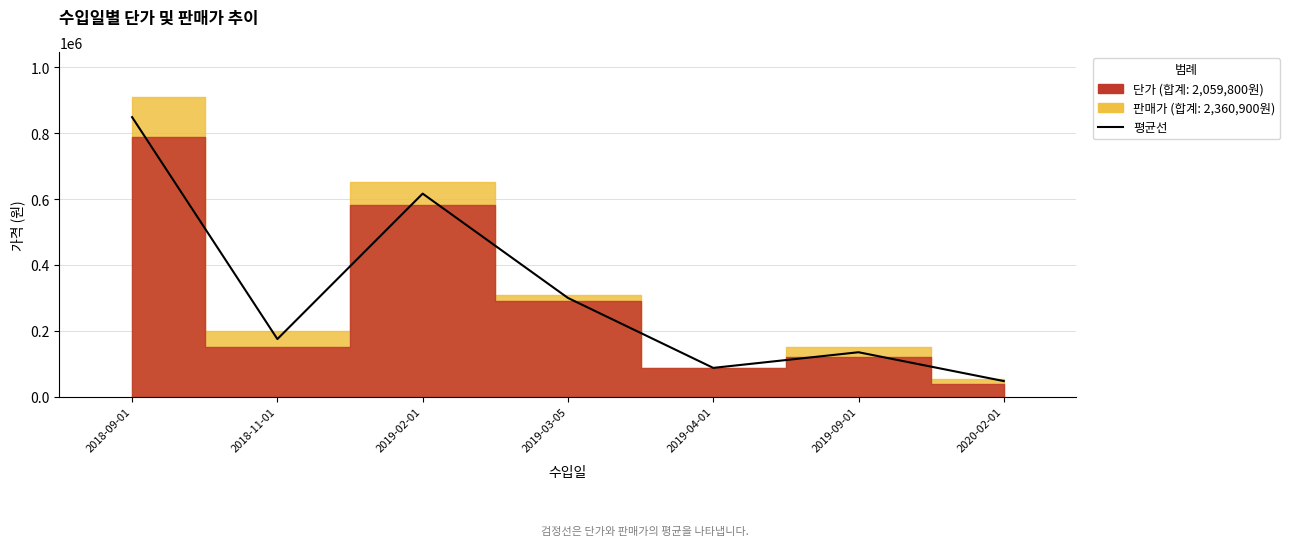

True or false: the data shows 616650 at 2019-02-01.

True